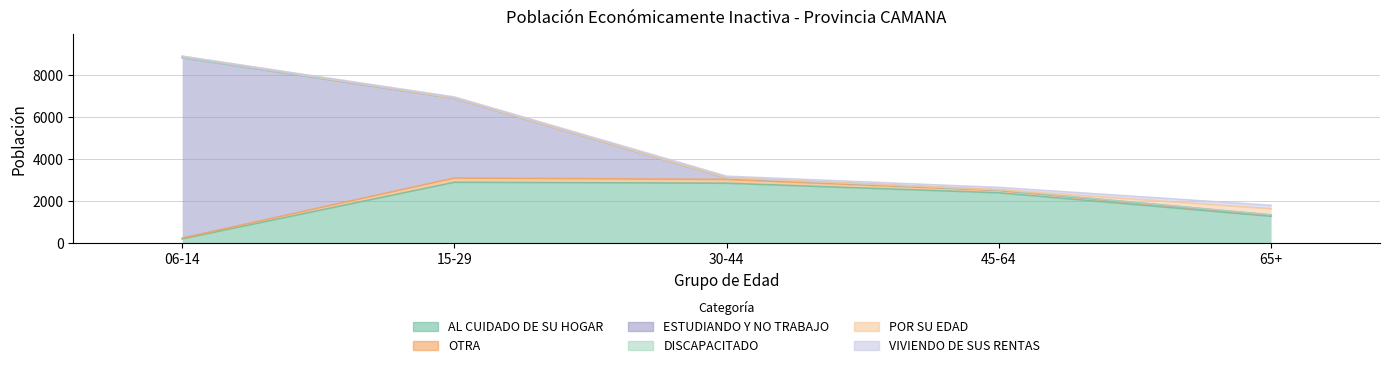

What is the total value across all series at 45-64?

2646